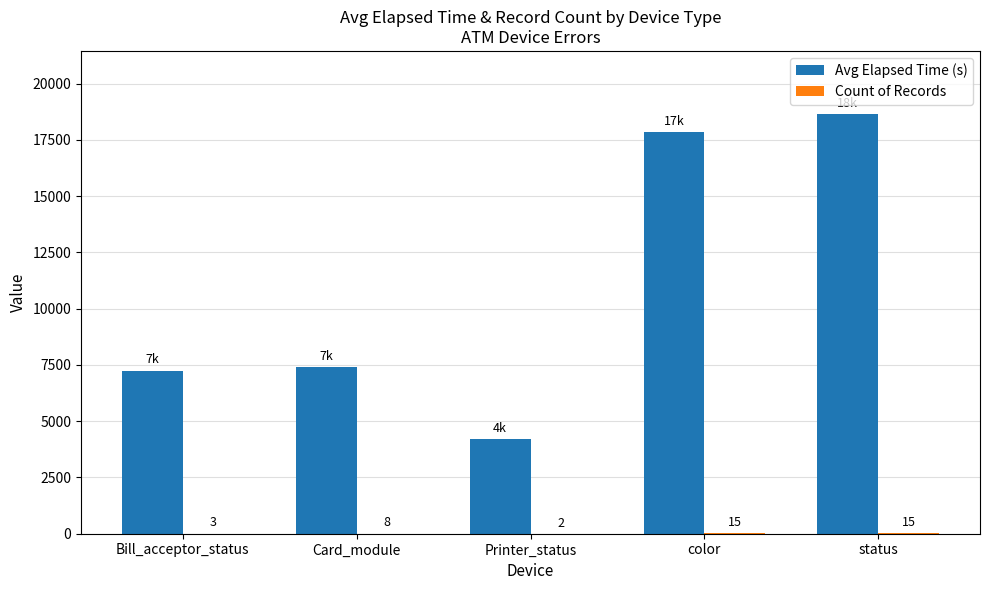

Which series has the largest range (max minus min)?

Avg Elapsed Time (s)